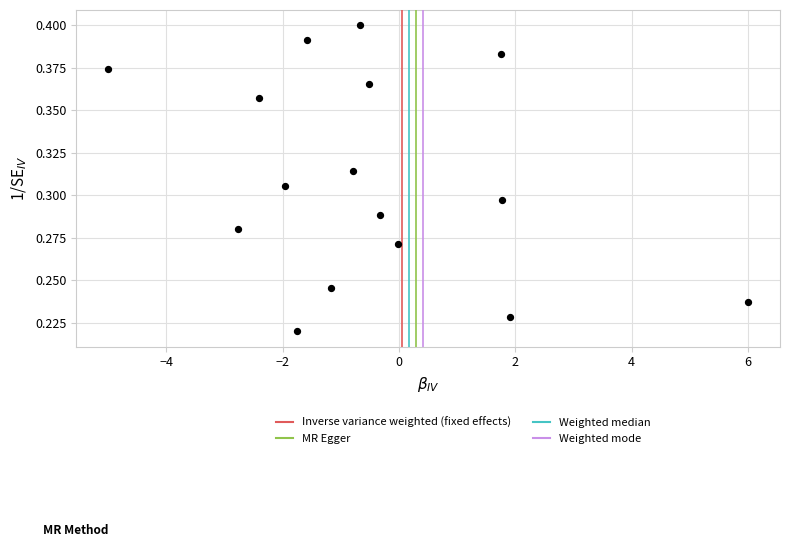

What is the range of X values (max minus min)?

11.0